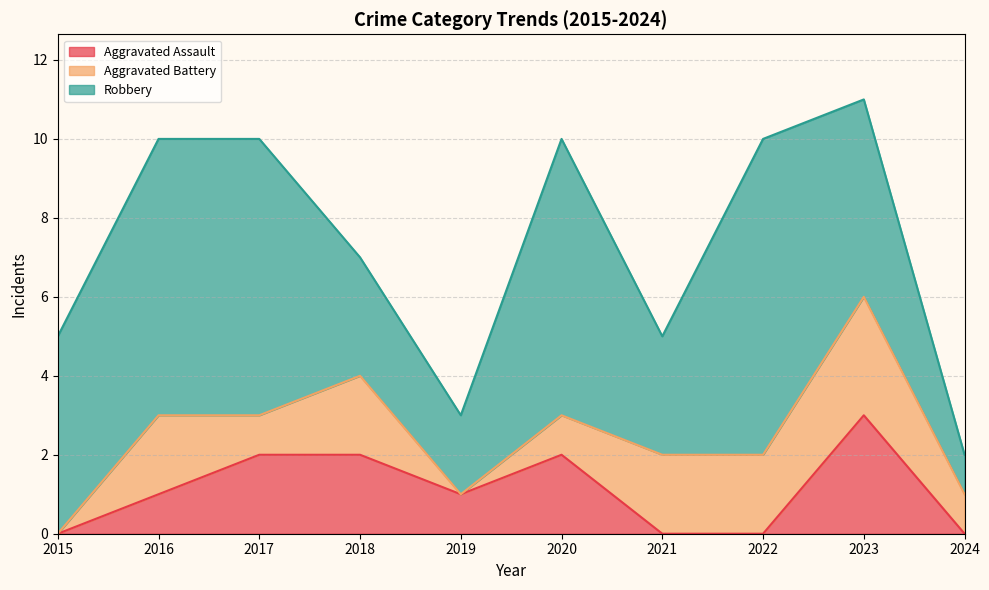

What is the average value of the Aggravated Assault series?

1